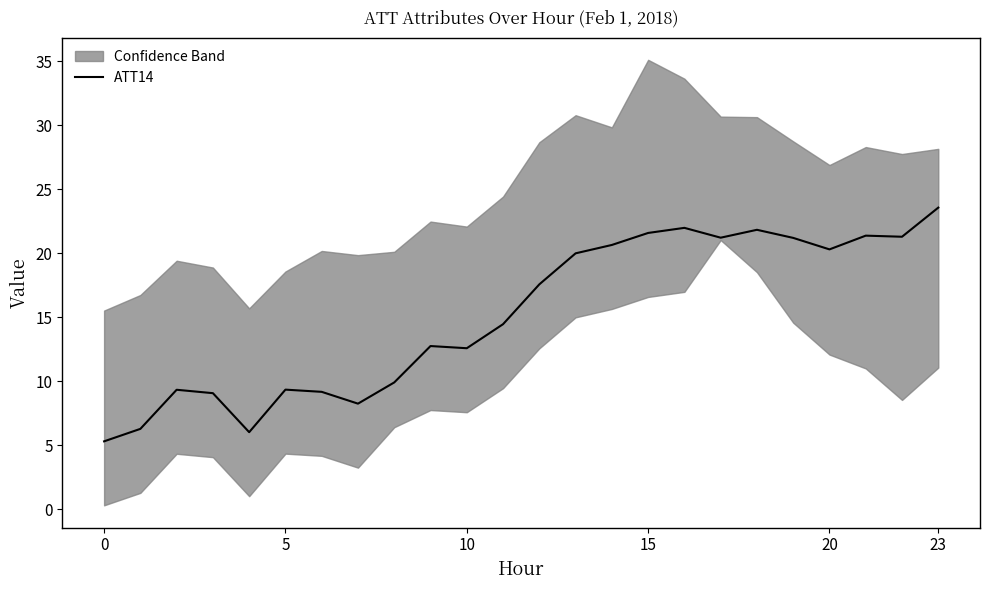

What is the label of the 2nd point from the right?

22